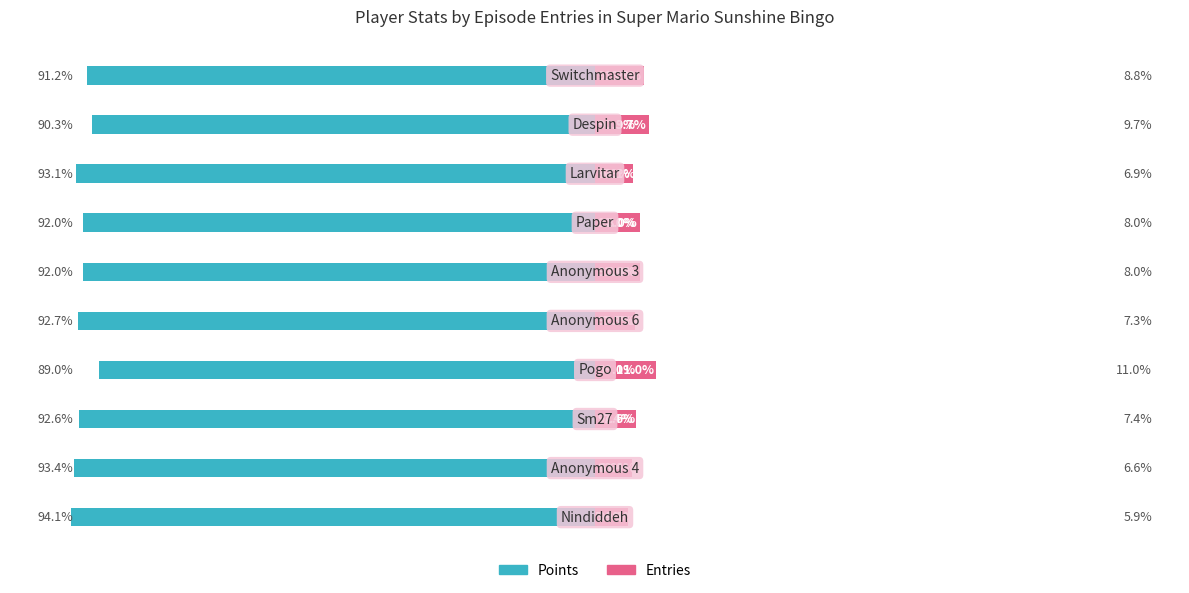

The Entries series shows 4.0 at 5. True or false?

False